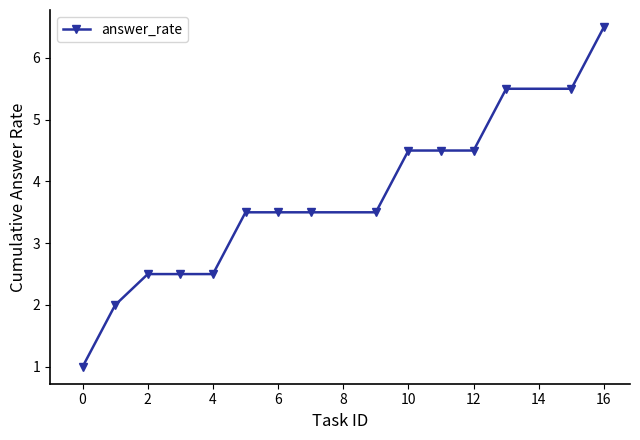

How many lines are shown in the chart?

1